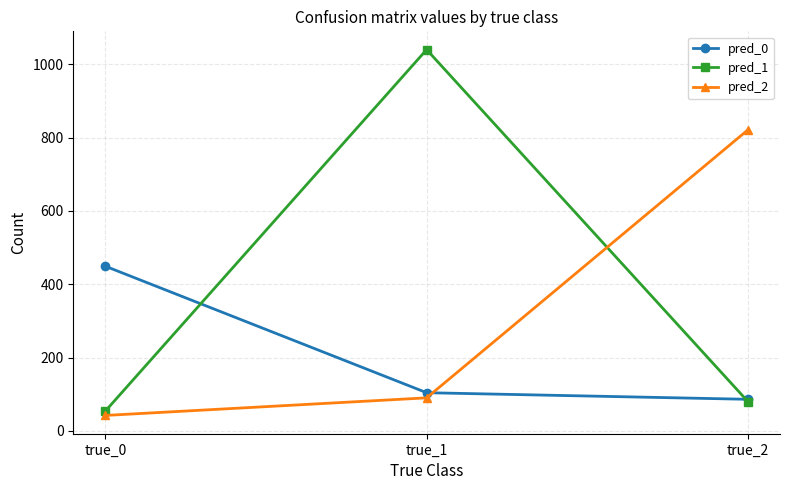

What are all the series names shown in the legend?

pred_0, pred_1, pred_2